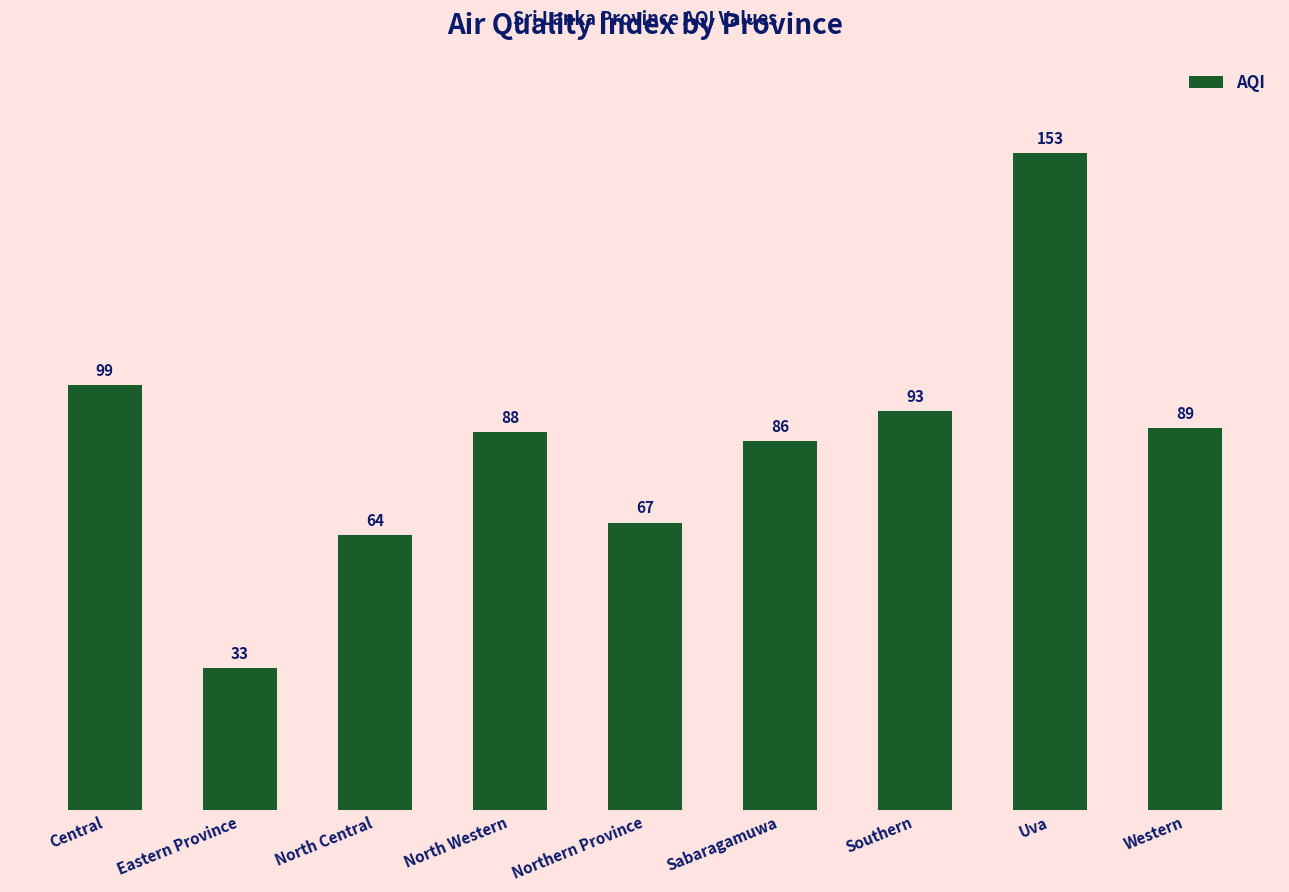

What is the label of the 6th bar from the left?

Sabaragamuwa